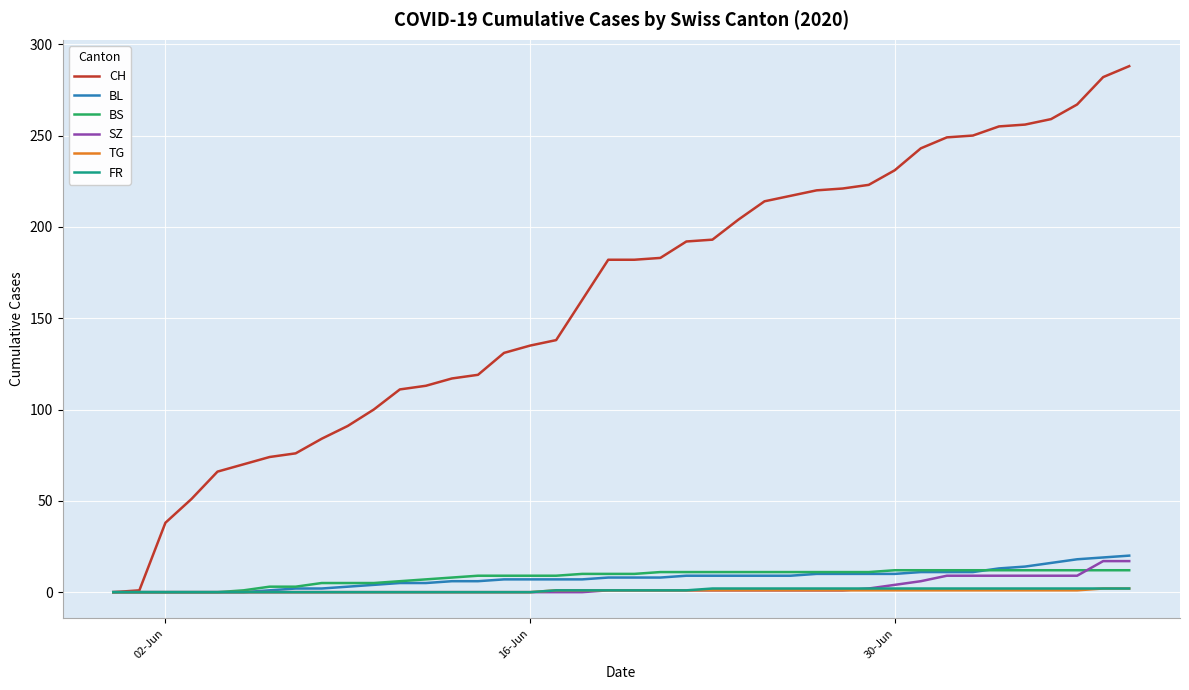

Which series has the largest total across all categories?

CH